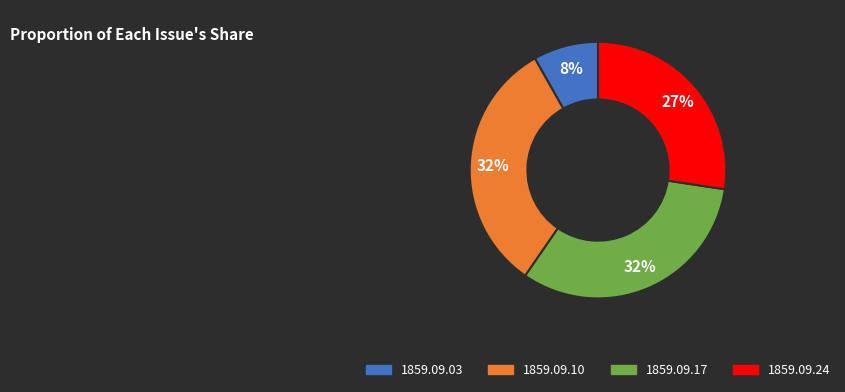

To the nearest percent, what is the difference between the largest and smallest slice percentages?

24%